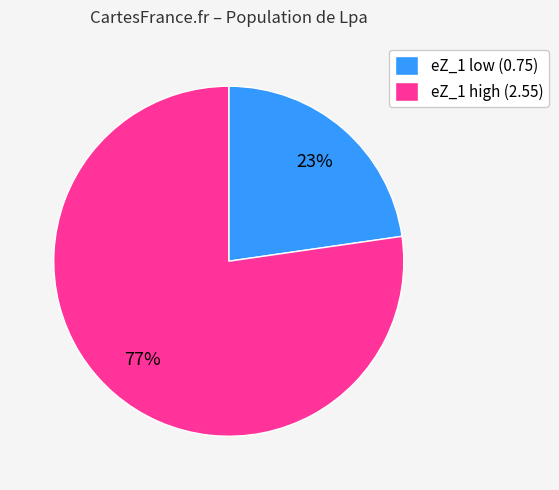

To the nearest percent, what portion does eZ_1 low (0.75) represent?

23%